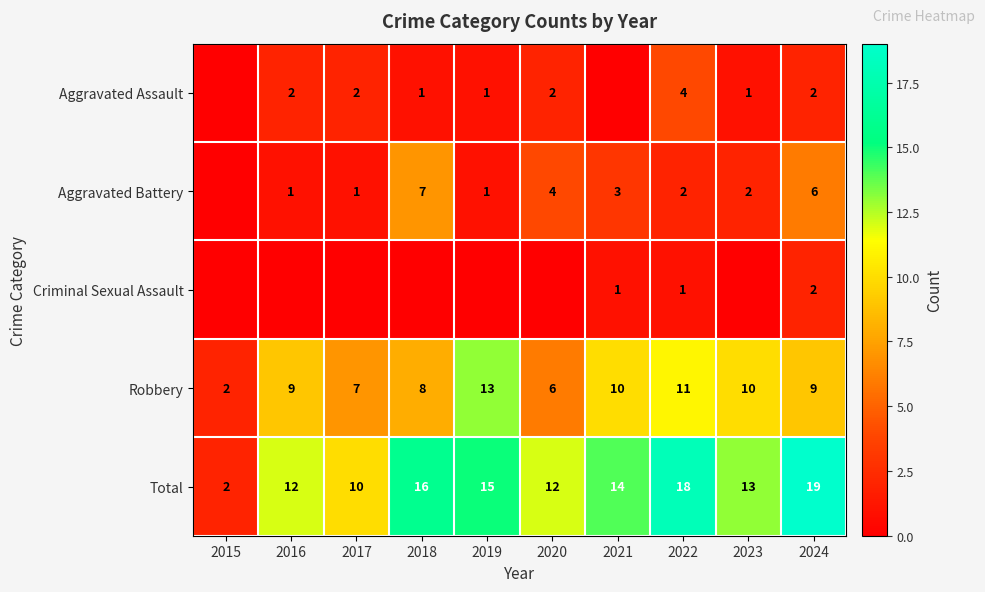

Is the value of Total at 2017 greater than the value of Aggravated Assault at 2017?

Yes